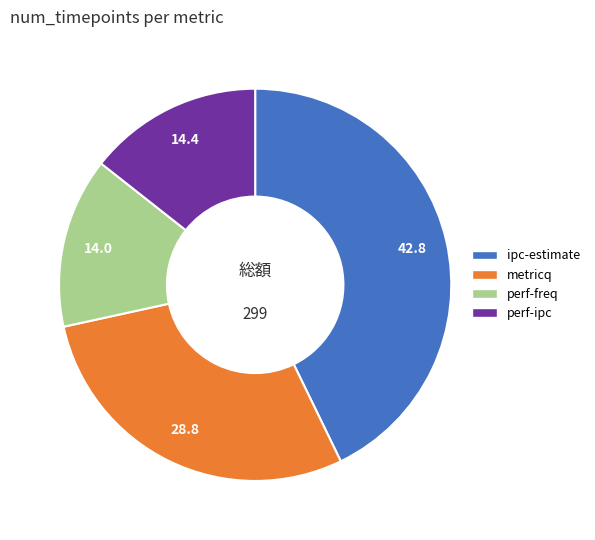

Combined, do perf-freq and ipc-estimate account for over 50%?

Yes